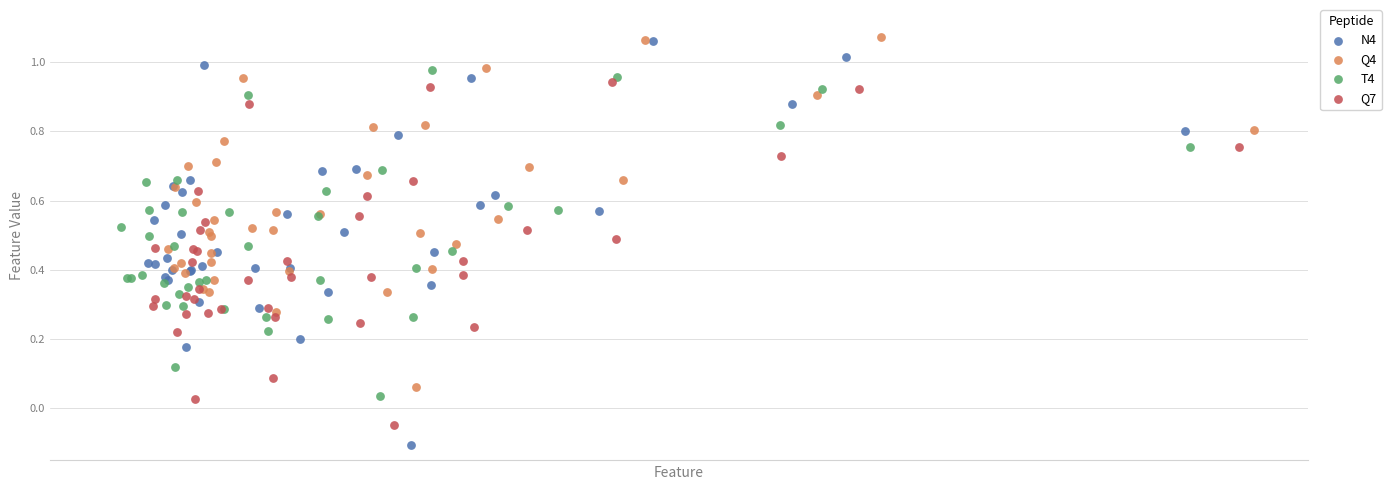

Which series contains the lowest Y value?

N4